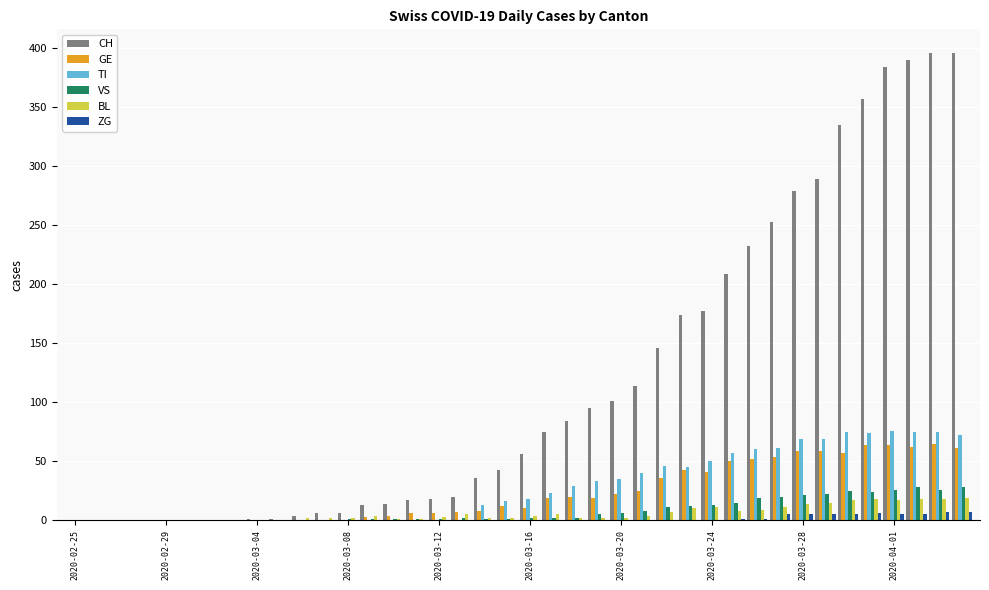

What is the sum of all BL values?

235